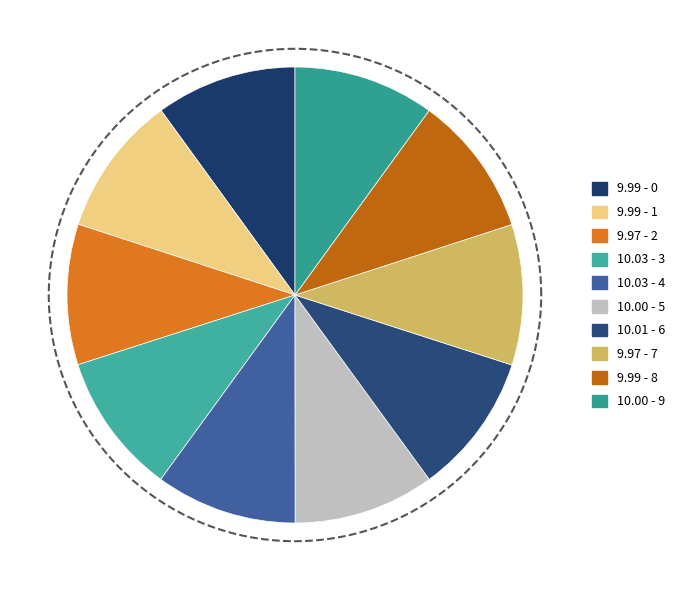

Is there any slice that represents more than half of the pie?

No